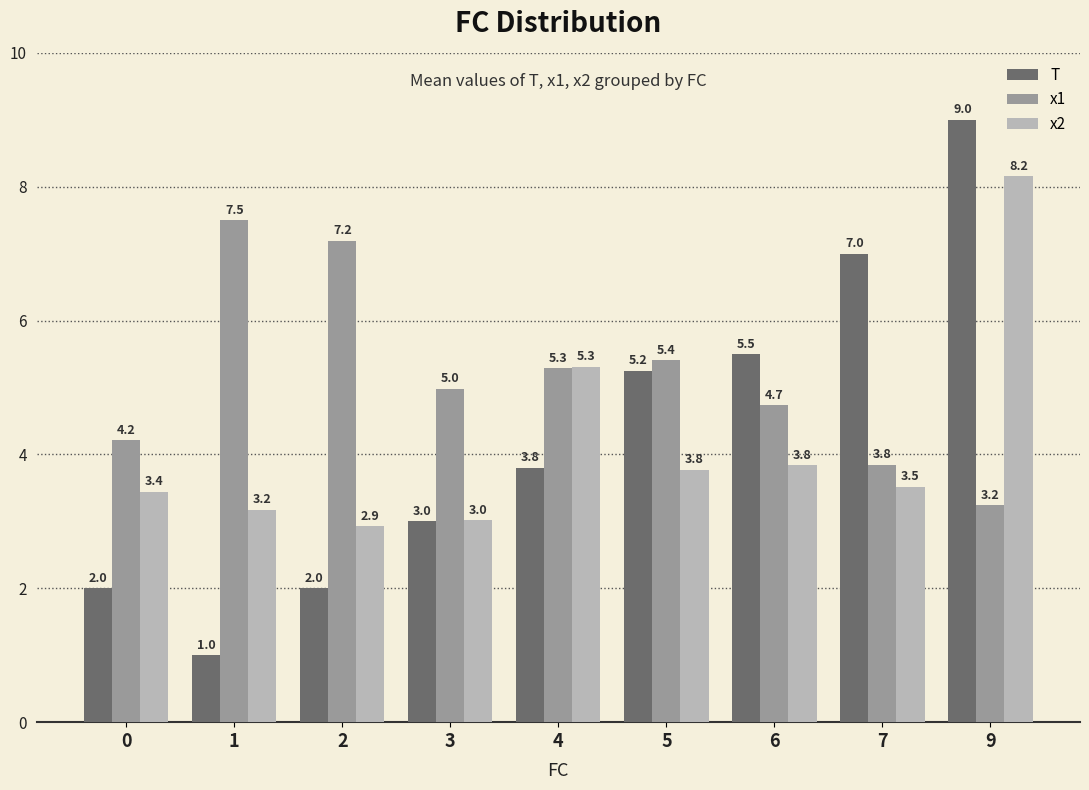

At which label is x1 closest to 5?

3